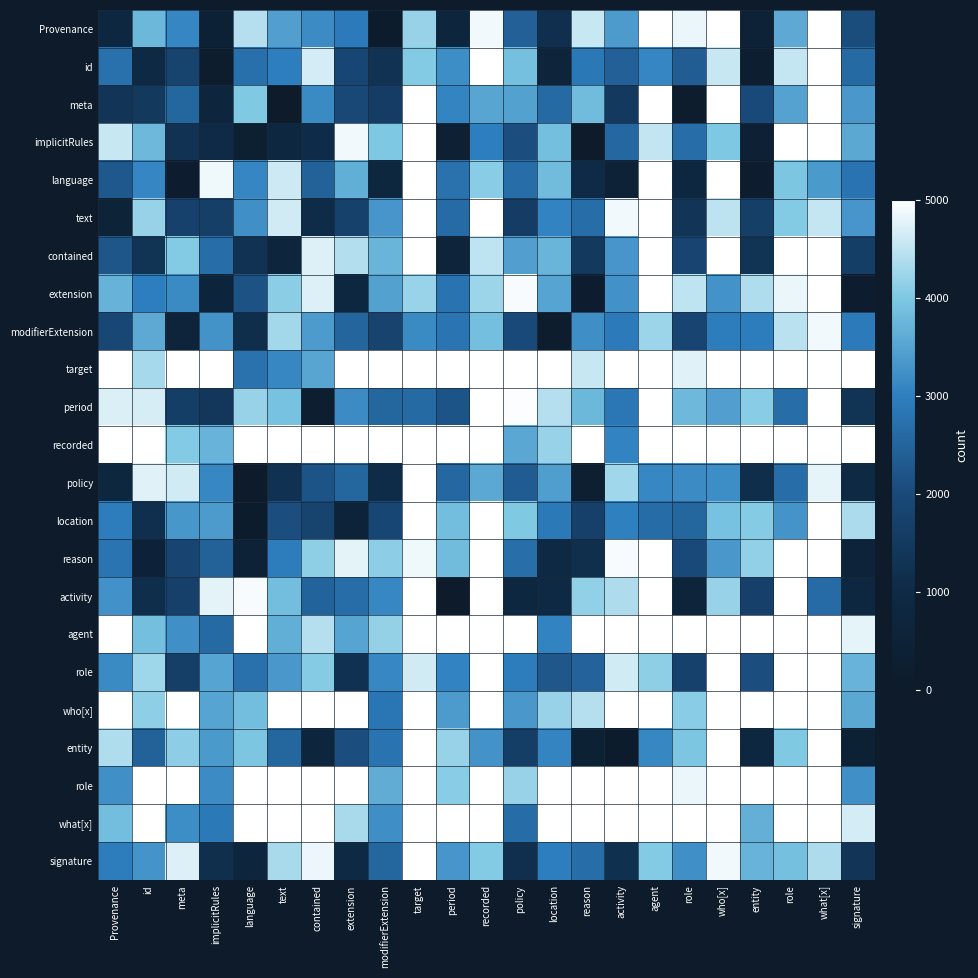

Which has a higher value, id or what[x]?

what[x]